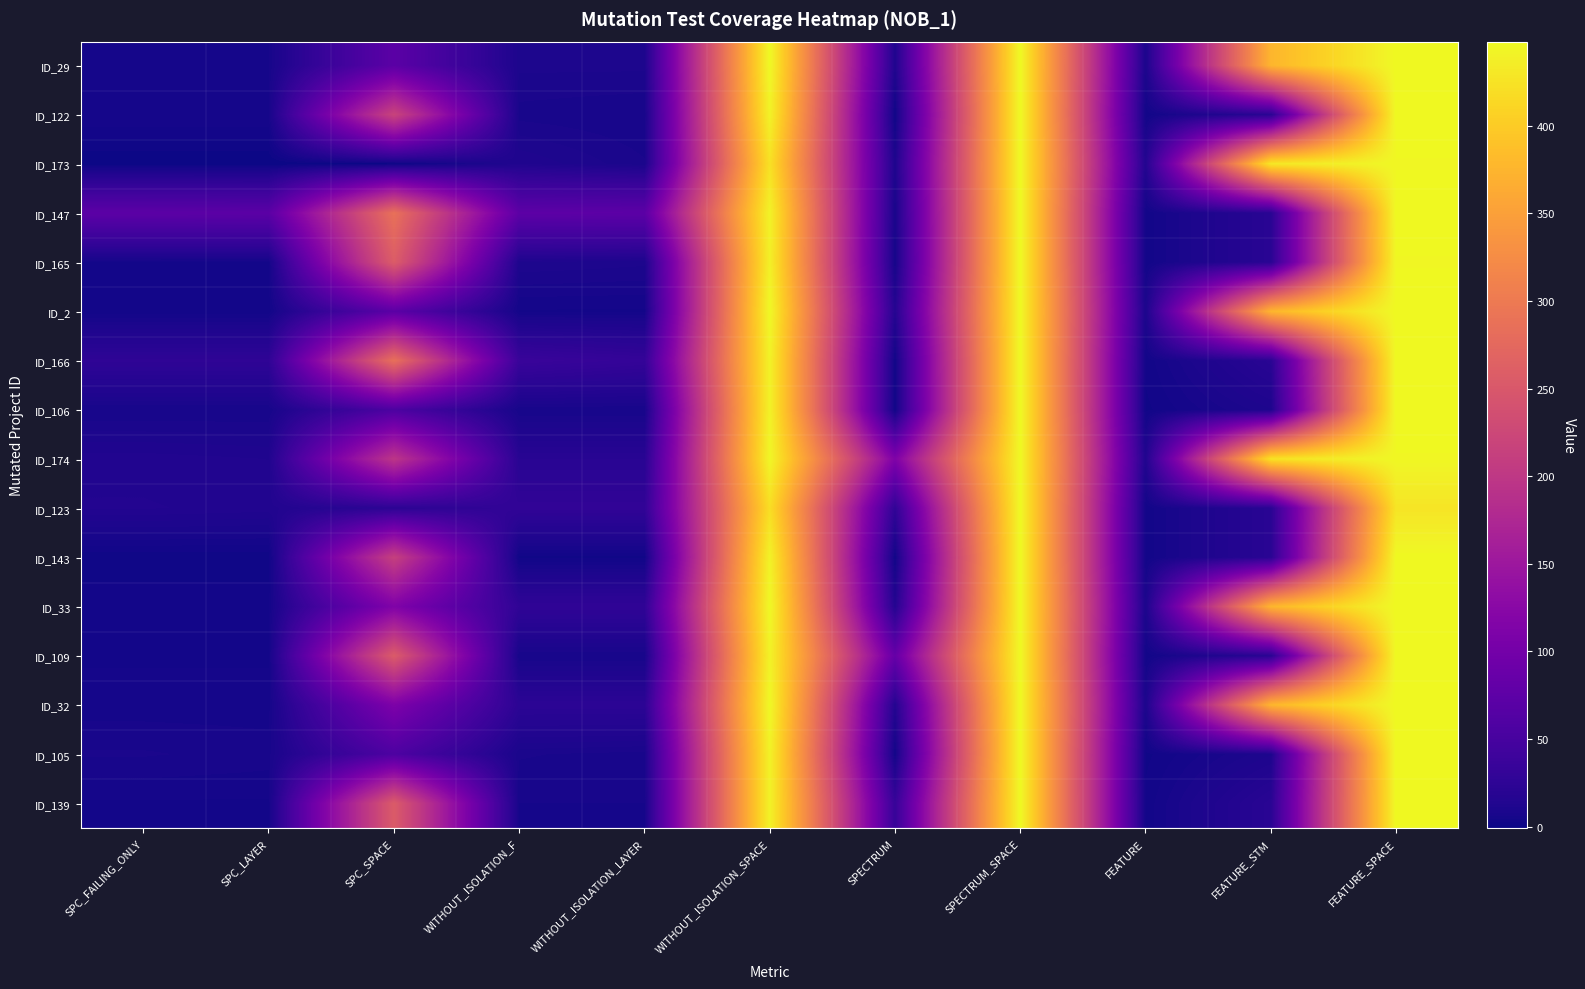

Reading left to right, what are all the values shown in this chart?

ID_29: SPC_FAILING_ONLY=6	SPC_LAYER=6	SPC_SPACE=72	WITHOUT_ISOLATION_F=10	WITHOUT_ISOLATION_LAYER=10	WITHOUT_ISOLATION_SPACE=448	SPECTRUM=13	SPECTRUM_SPACE=448	FEATURE=9	FEATURE_STM=376	FEATURE_SPACE=448
ID_122: SPC_FAILING_ONLY=6	SPC_LAYER=6	SPC_SPACE=219	WITHOUT_ISOLATION_F=7	WITHOUT_ISOLATION_LAYER=6	WITHOUT_ISOLATION_SPACE=442	SPECTRUM=1	SPECTRUM_SPACE=448	FEATURE=3	FEATURE_STM=21	FEATURE_SPACE=448
ID_173: SPC_FAILING_ONLY=-1	SPC_LAYER=-1	SPC_SPACE=0	WITHOUT_ISOLATION_F=13	WITHOUT_ISOLATION_LAYER=8	WITHOUT_ISOLATION_SPACE=424	SPECTRUM=11	SPECTRUM_SPACE=448	FEATURE=15	FEATURE_STM=430	FEATURE_SPACE=446
ID_147: SPC_FAILING_ONLY=73	SPC_LAYER=72	SPC_SPACE=287	WITHOUT_ISOLATION_F=74	WITHOUT_ISOLATION_LAYER=73	WITHOUT_ISOLATION_SPACE=442	SPECTRUM=7	SPECTRUM_SPACE=448	FEATURE=3	FEATURE_STM=21	FEATURE_SPACE=448
ID_165: SPC_FAILING_ONLY=4	SPC_LAYER=4	SPC_SPACE=257	WITHOUT_ISOLATION_F=11	WITHOUT_ISOLATION_LAYER=10	WITHOUT_ISOLATION_SPACE=440	SPECTRUM=5	SPECTRUM_SPACE=448	FEATURE=3	FEATURE_STM=21	FEATURE_SPACE=446
ID_2: SPC_FAILING_ONLY=3	SPC_LAYER=3	SPC_SPACE=72	WITHOUT_ISOLATION_F=4	WITHOUT_ISOLATION_LAYER=4	WITHOUT_ISOLATION_SPACE=448	SPECTRUM=17	SPECTRUM_SPACE=448	FEATURE=9	FEATURE_STM=376	FEATURE_SPACE=448
ID_166: SPC_FAILING_ONLY=26	SPC_LAYER=26	SPC_SPACE=286	WITHOUT_ISOLATION_F=36	WITHOUT_ISOLATION_LAYER=31	WITHOUT_ISOLATION_SPACE=442	SPECTRUM=2	SPECTRUM_SPACE=448	FEATURE=3	FEATURE_STM=21	FEATURE_SPACE=448
ID_106: SPC_FAILING_ONLY=6	SPC_LAYER=6	SPC_SPACE=56	WITHOUT_ISOLATION_F=6	WITHOUT_ISOLATION_LAYER=6	WITHOUT_ISOLATION_SPACE=442	SPECTRUM=1	SPECTRUM_SPACE=448	FEATURE=2	FEATURE_STM=11	FEATURE_SPACE=448
ID_174: SPC_FAILING_ONLY=14	SPC_LAYER=13	SPC_SPACE=197	WITHOUT_ISOLATION_F=20	WITHOUT_ISOLATION_LAYER=20	WITHOUT_ISOLATION_SPACE=446	SPECTRUM=113	SPECTRUM_SPACE=448	FEATURE=13	FEATURE_STM=425	FEATURE_SPACE=446
ID_123: SPC_FAILING_ONLY=15	SPC_LAYER=14	SPC_SPACE=23	WITHOUT_ISOLATION_F=28	WITHOUT_ISOLATION_LAYER=28	WITHOUT_ISOLATION_SPACE=421	SPECTRUM=27	SPECTRUM_SPACE=448	FEATURE=3	FEATURE_STM=21	FEATURE_SPACE=427
ID_143: SPC_FAILING_ONLY=1	SPC_LAYER=1	SPC_SPACE=213	WITHOUT_ISOLATION_F=2	WITHOUT_ISOLATION_LAYER=2	WITHOUT_ISOLATION_SPACE=442	SPECTRUM=2	SPECTRUM_SPACE=448	FEATURE=3	FEATURE_STM=21	FEATURE_SPACE=448
ID_33: SPC_FAILING_ONLY=4	SPC_LAYER=4	SPC_SPACE=114	WITHOUT_ISOLATION_F=27	WITHOUT_ISOLATION_LAYER=27	WITHOUT_ISOLATION_SPACE=448	SPECTRUM=16	SPECTRUM_SPACE=448	FEATURE=9	FEATURE_STM=376	FEATURE_SPACE=448
ID_109: SPC_FAILING_ONLY=4	SPC_LAYER=4	SPC_SPACE=255	WITHOUT_ISOLATION_F=6	WITHOUT_ISOLATION_LAYER=6	WITHOUT_ISOLATION_SPACE=442	SPECTRUM=84	SPECTRUM_SPACE=448	FEATURE=3	FEATURE_STM=21	FEATURE_SPACE=448
ID_32: SPC_FAILING_ONLY=5	SPC_LAYER=5	SPC_SPACE=111	WITHOUT_ISOLATION_F=23	WITHOUT_ISOLATION_LAYER=23	WITHOUT_ISOLATION_SPACE=448	SPECTRUM=16	SPECTRUM_SPACE=448	FEATURE=9	FEATURE_STM=376	FEATURE_SPACE=448
ID_105: SPC_FAILING_ONLY=8	SPC_LAYER=7	SPC_SPACE=57	WITHOUT_ISOLATION_F=8	WITHOUT_ISOLATION_LAYER=7	WITHOUT_ISOLATION_SPACE=442	SPECTRUM=3	SPECTRUM_SPACE=448	FEATURE=2	FEATURE_STM=11	FEATURE_SPACE=448
ID_139: SPC_FAILING_ONLY=4	SPC_LAYER=4	SPC_SPACE=255	WITHOUT_ISOLATION_F=6	WITHOUT_ISOLATION_LAYER=6	WITHOUT_ISOLATION_SPACE=442	SPECTRUM=34	SPECTRUM_SPACE=448	FEATURE=3	FEATURE_STM=21	FEATURE_SPACE=448